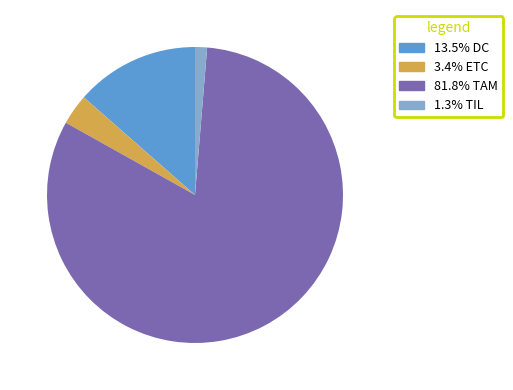

Count the number of slices in the pie.

4